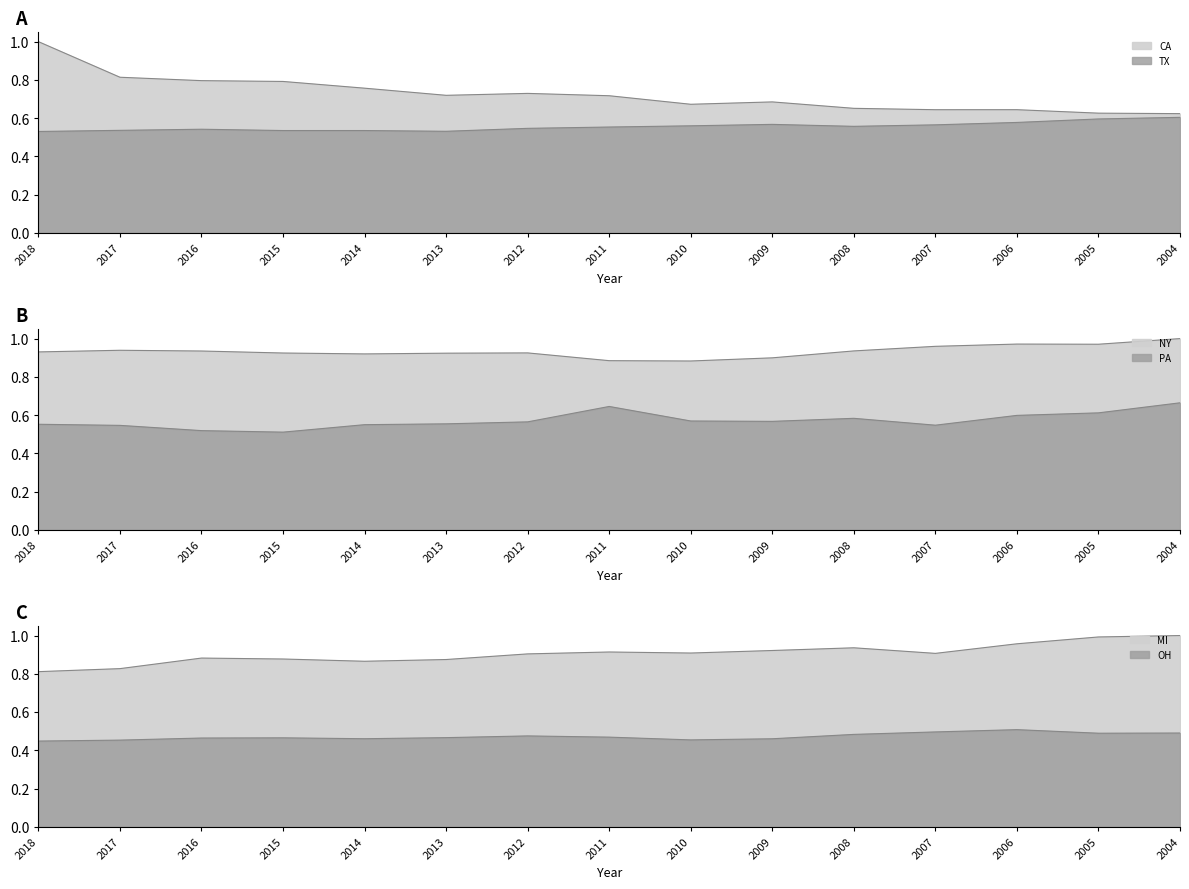

Reading left to right, what are all the values shown in this chart?

CA: 2018=0.5	2017=0.5	2016=0.5	2015=0.5	2014=0.5	2013=0.5	2012=0.5	2011=0.6	2010=0.6	2009=0.6	2008=0.6	2007=0.6	2006=0.6	2005=0.6	2004=0.6
TX: 2018=1.0	2017=0.8	2016=0.8	2015=0.8	2014=0.8	2013=0.7	2012=0.7	2011=0.7	2010=0.7	2009=0.7	2008=0.7	2007=0.6	2006=0.6	2005=0.6	2004=0.6
NY: 2018=0.6	2017=0.5	2016=0.5	2015=0.5	2014=0.6	2013=0.6	2012=0.6	2011=0.6	2010=0.6	2009=0.6	2008=0.6	2007=0.5	2006=0.6	2005=0.6	2004=0.7
PA: 2018=0.9	2017=0.9	2016=0.9	2015=0.9	2014=0.9	2013=0.9	2012=0.9	2011=0.9	2010=0.9	2009=0.9	2008=0.9	2007=1.0	2006=1.0	2005=1.0	2004=1.0
MI: 2018=0.8	2017=0.8	2016=0.9	2015=0.9	2014=0.9	2013=0.9	2012=0.9	2011=0.9	2010=0.9	2009=0.9	2008=0.9	2007=0.9	2006=1.0	2005=1.0	2004=1.0
OH: 2018=0.4	2017=0.5	2016=0.5	2015=0.5	2014=0.5	2013=0.5	2012=0.5	2011=0.5	2010=0.5	2009=0.5	2008=0.5	2007=0.5	2006=0.5	2005=0.5	2004=0.5